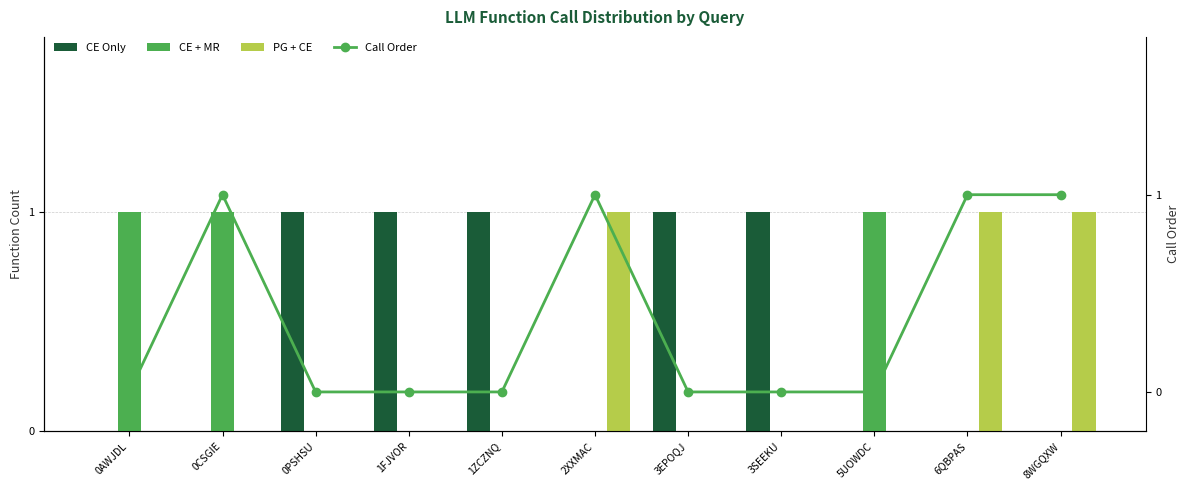

Reading right to left, what are all the values shown in this chart?

CE Only: 8WGQXW=0	6QBPAS=0	5UOWDC=0	3SEEKU=1	3EPOQJ=1	2XXMAC=0	1ZCZNQ=1	1FJVOR=1	0PSHSU=1	0CSGIE=0	0AWJDL=0
CE + MR: 8WGQXW=0	6QBPAS=0	5UOWDC=1	3SEEKU=0	3EPOQJ=0	2XXMAC=0	1ZCZNQ=0	1FJVOR=0	0PSHSU=0	0CSGIE=1	0AWJDL=1
PG + CE: 8WGQXW=1	6QBPAS=1	5UOWDC=0	3SEEKU=0	3EPOQJ=0	2XXMAC=1	1ZCZNQ=0	1FJVOR=0	0PSHSU=0	0CSGIE=0	0AWJDL=0
Call Order: 8WGQXW=1	6QBPAS=1	5UOWDC=0	3SEEKU=0	3EPOQJ=0	2XXMAC=1	1ZCZNQ=0	1FJVOR=0	0PSHSU=0	0CSGIE=1	0AWJDL=0